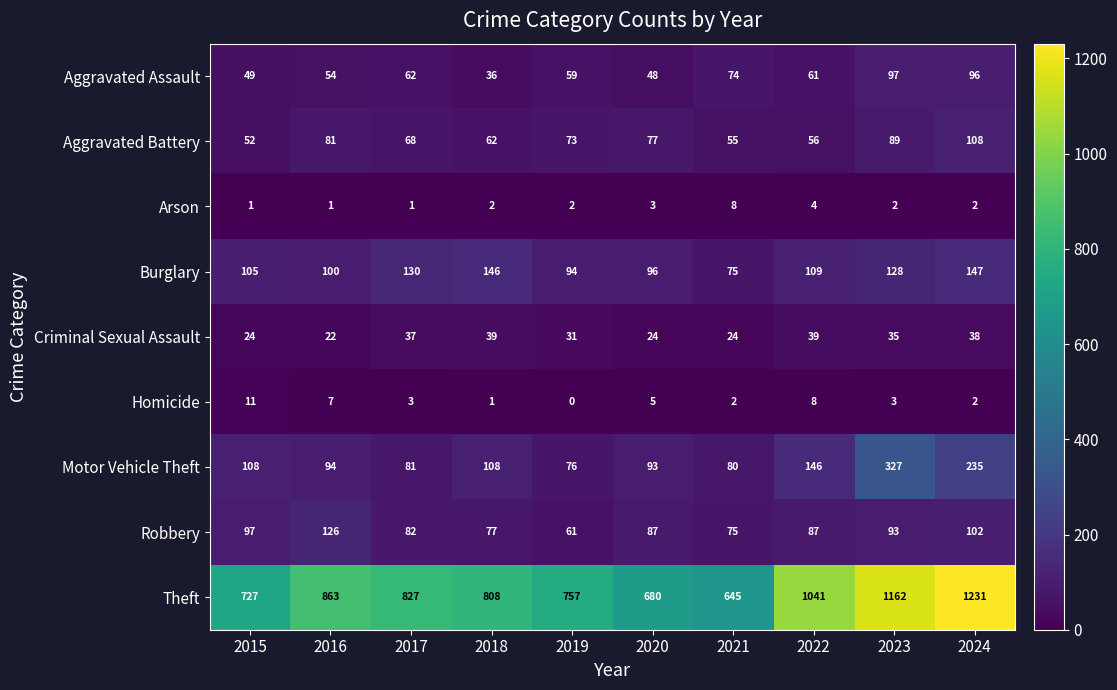

Which series has the largest total across all categories?

Theft